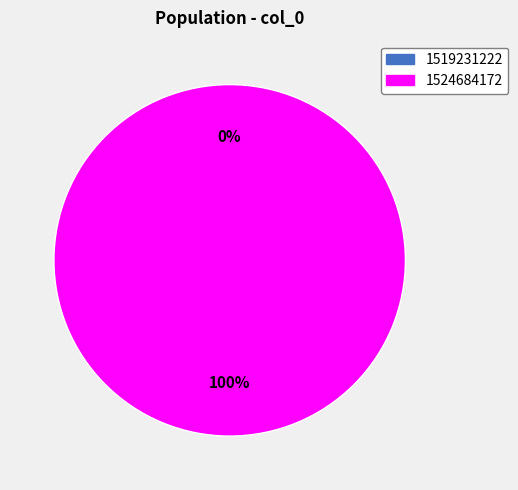

Is it true that 1519231222 is 1% of the pie?

False